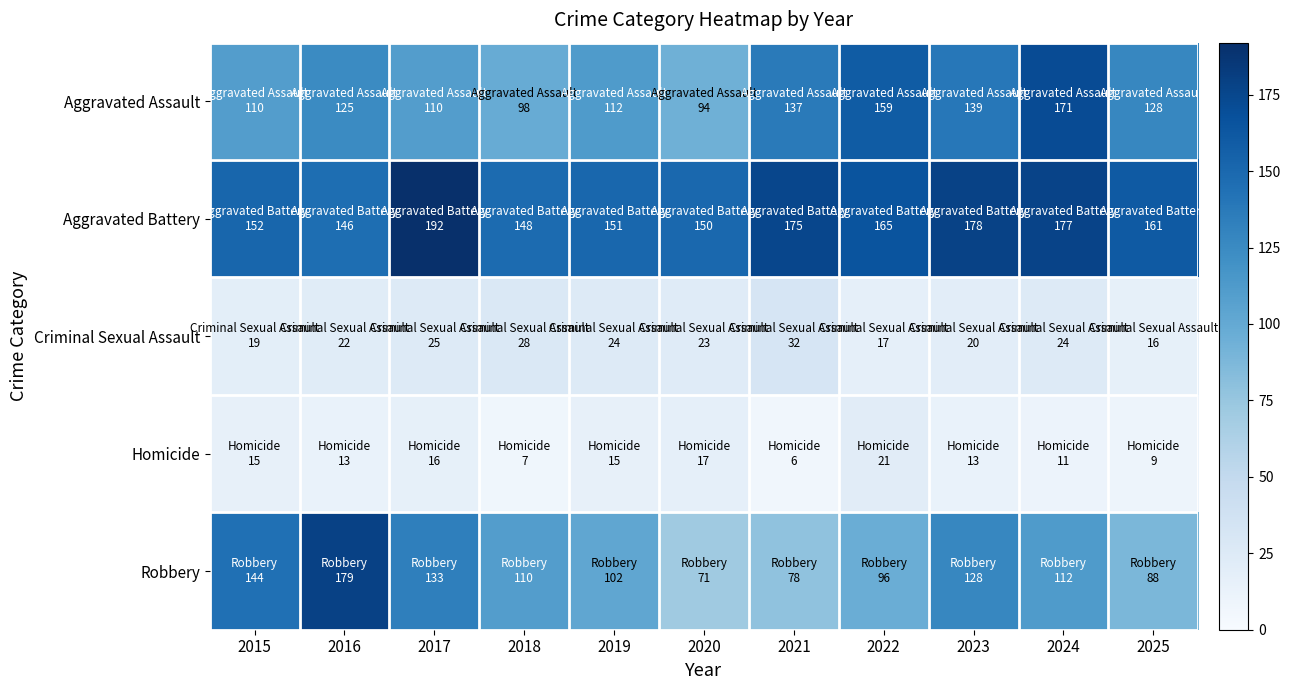

Rank the series by their maximum value, from highest to lowest.

Aggravated Battery, Robbery, Aggravated Assault, Criminal Sexual Assault, Homicide